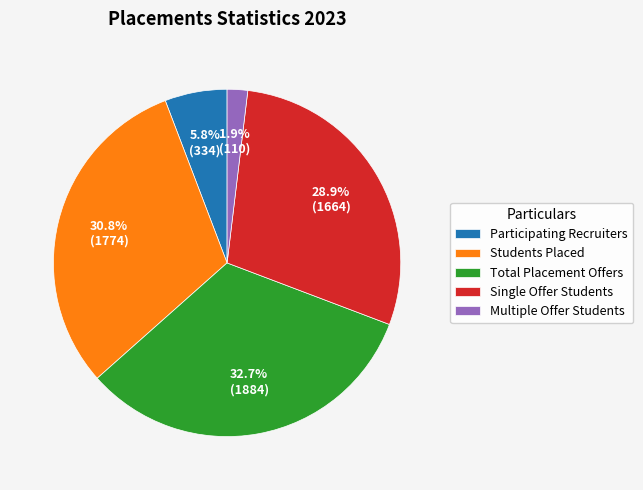

To the nearest percent, what is the difference between the Students Placed and Multiple Offer Students slice percentages?

29%